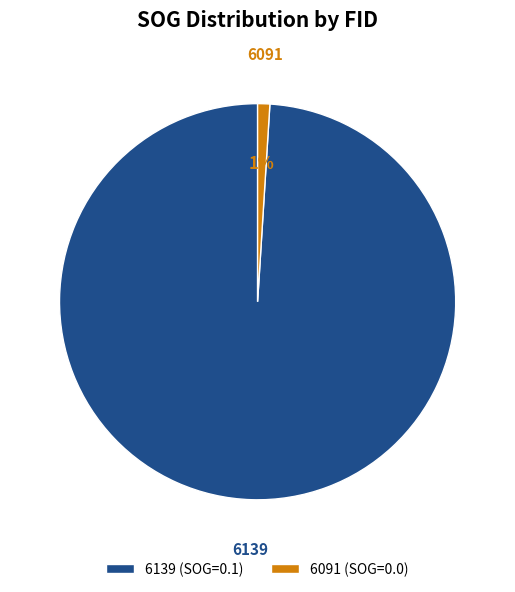

Do 6091 and 6139 together represent more than half of the pie?

Yes